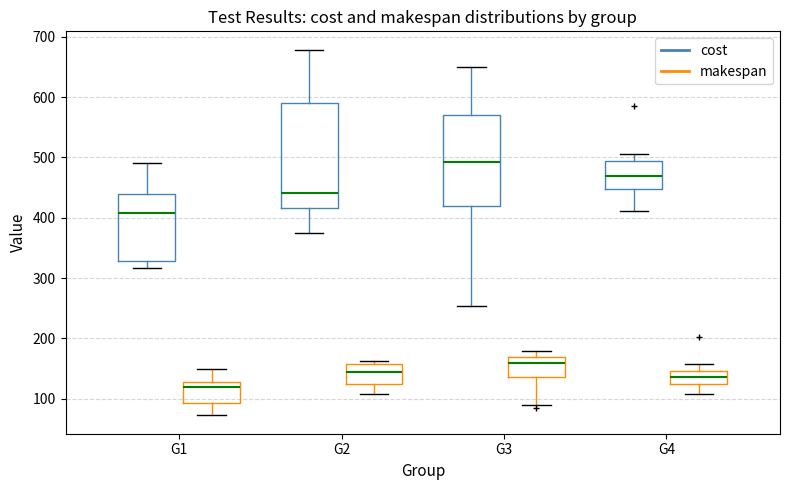

Reading left to right, read every box against the y-axis: the position of its median line, the range the box covers, and the ends of its whiskers. The values are not printed on the chart, so give them approximately, as read against the axis.

G1 (cost): median 410, box 330 to 440, whiskers 320 to 490
G1 (makespan): median 120, box 90 to 130, whiskers 70 to 150
G2 (cost): median 440, box 420 to 590, whiskers 380 to 680
G2 (makespan): median 140, box 120 to 160, whiskers 110 to 160 (just above the box's upper edge)
G3 (cost): median 490, box 420 to 570, whiskers 250 to 650
G3 (makespan): median 160, box 140 to 170, whiskers 90 to 180
G4 (cost): median 470, box 450 to 490, whiskers 410 to 510
G4 (makespan): median 140, box 120 to 150, whiskers 110 to 160